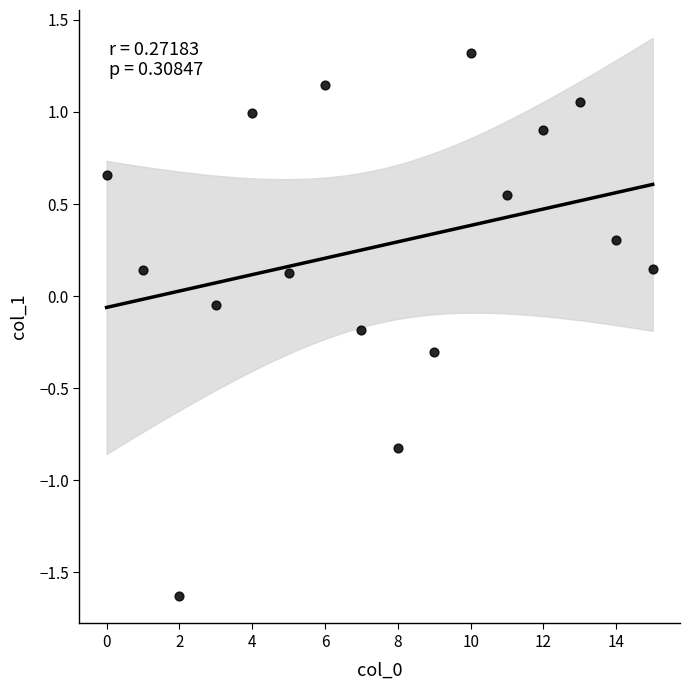

What is the range of Y values (max minus min)?

2.9